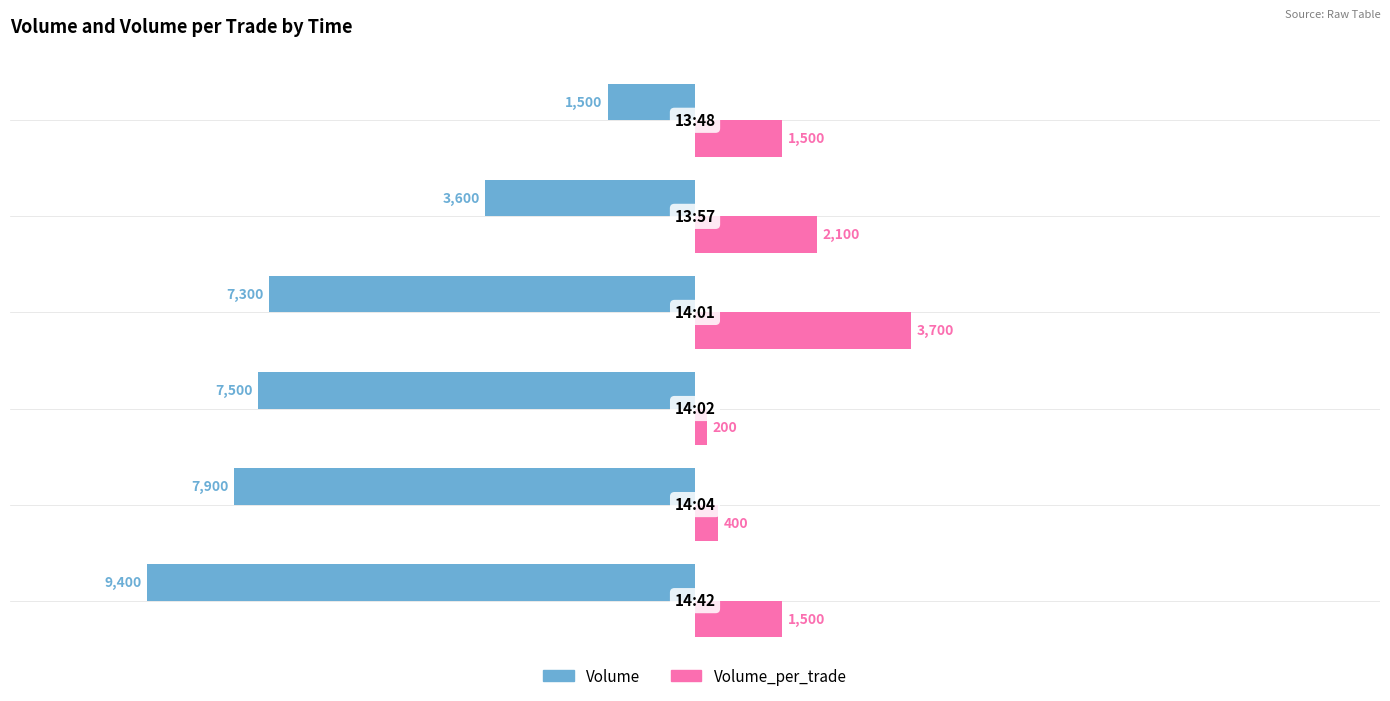

Rank the series by their average value, from highest to lowest.

Volume_per_trade, Volume